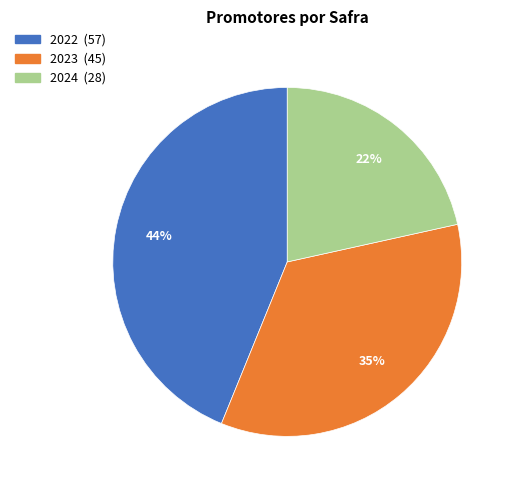

Does 2023 represent more than half of the total?

No